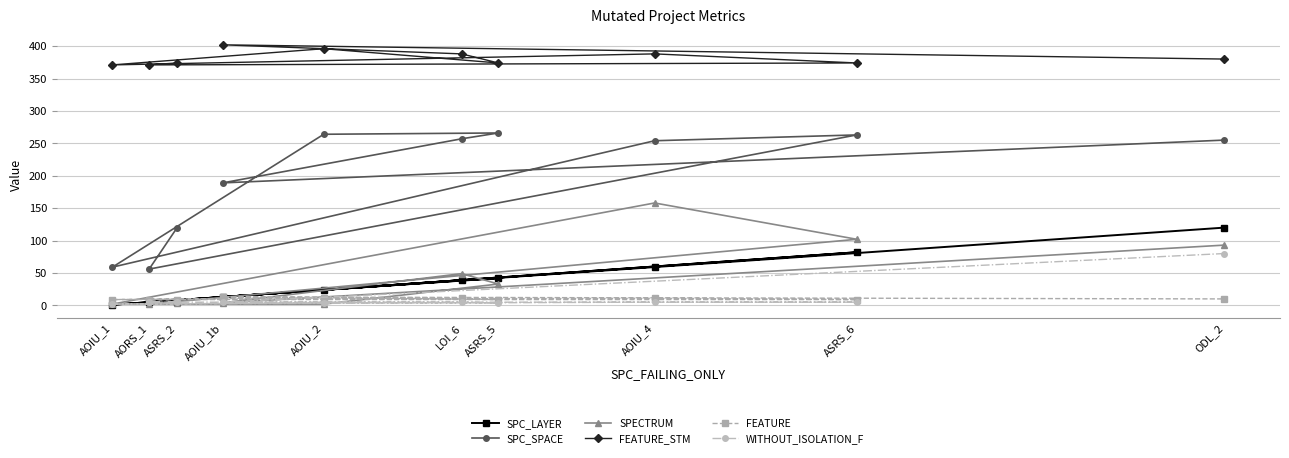

What is the maximum value shown in the chart?

402